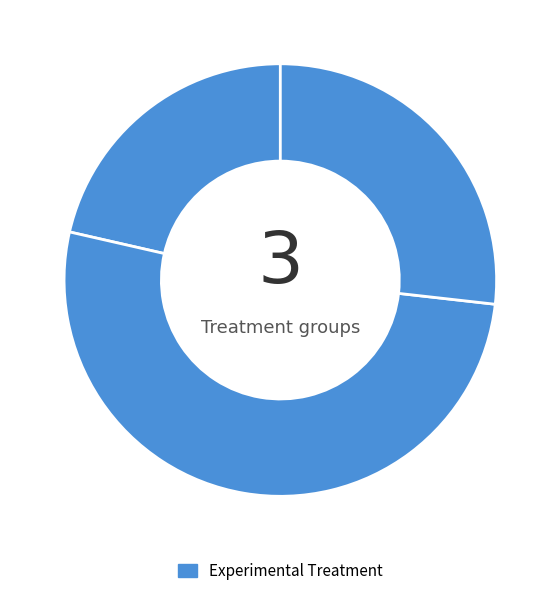

How many slices are in this pie chart?

3